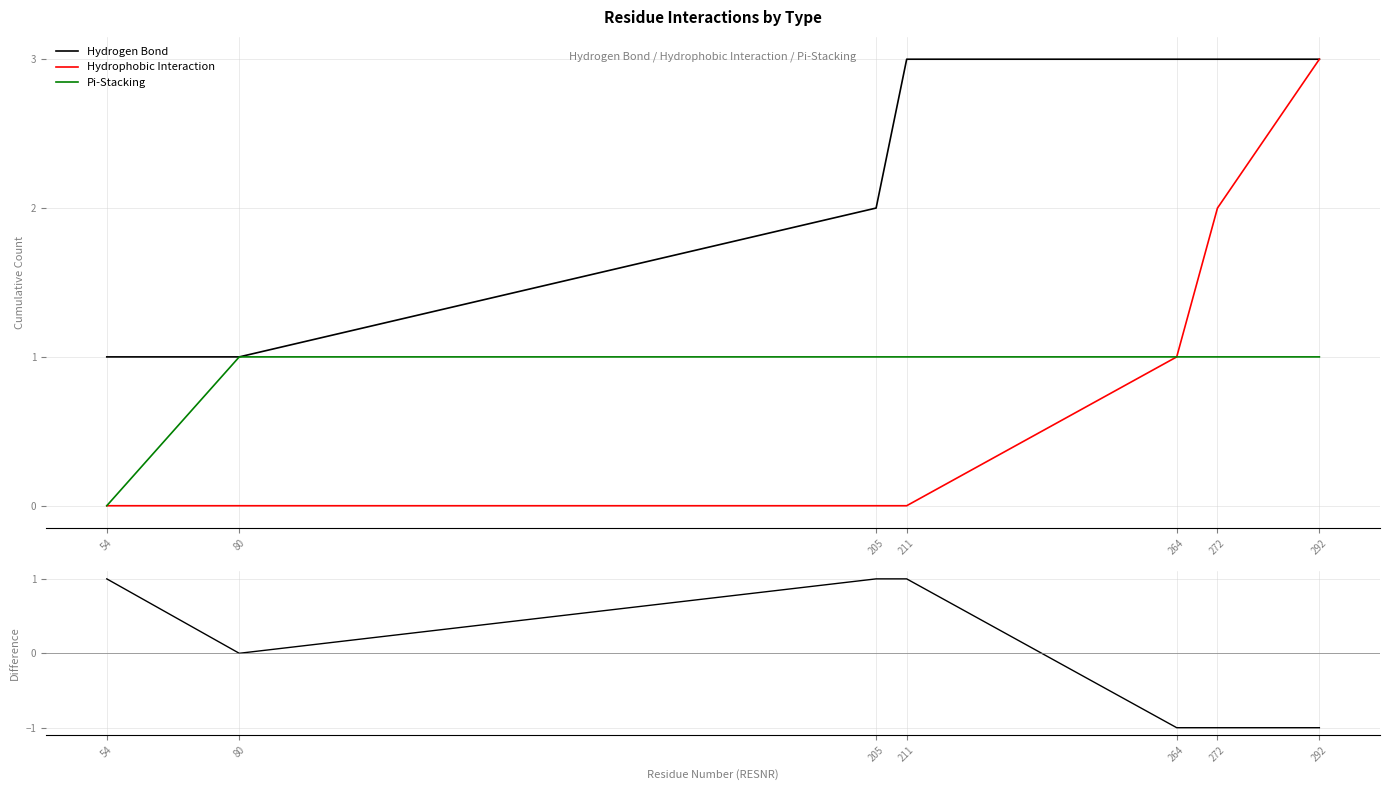

What is the maximum value shown in the chart?

3